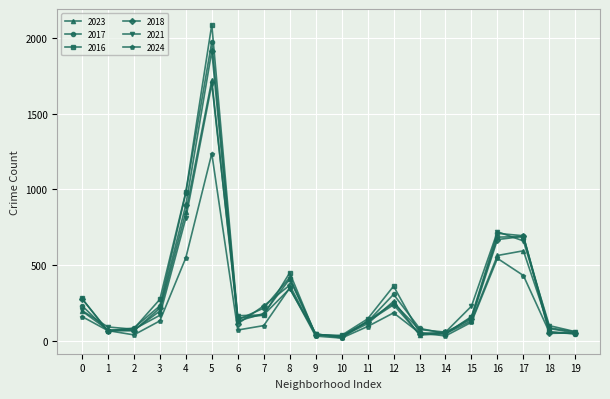

Is it true that 2017 equals 235 at 0?

True